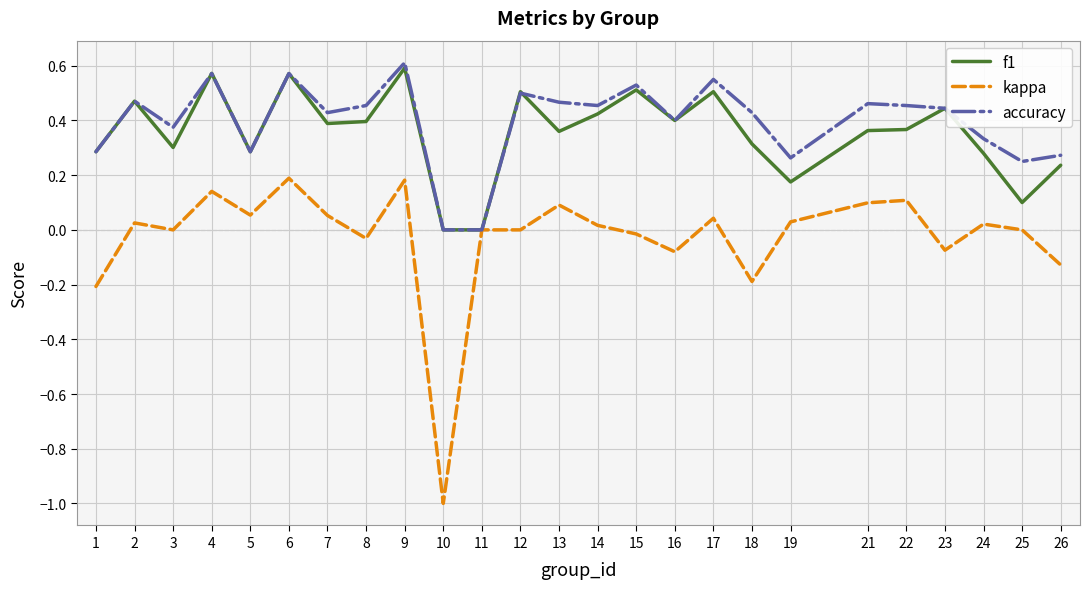

How many series are shown in this chart?

3